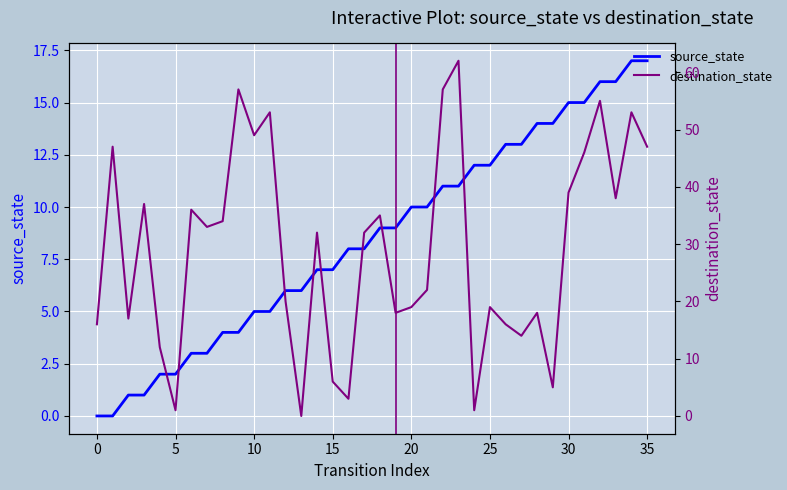

Does the chart display data point markers on the line(s)?

No